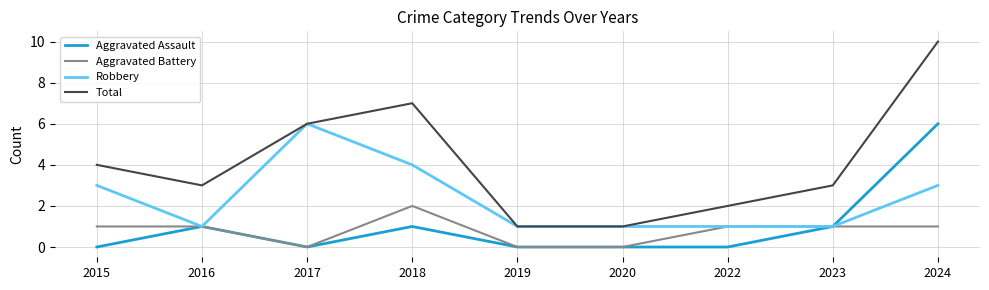

What is the difference between the second highest and minimum values in the Aggravated Battery series?

1